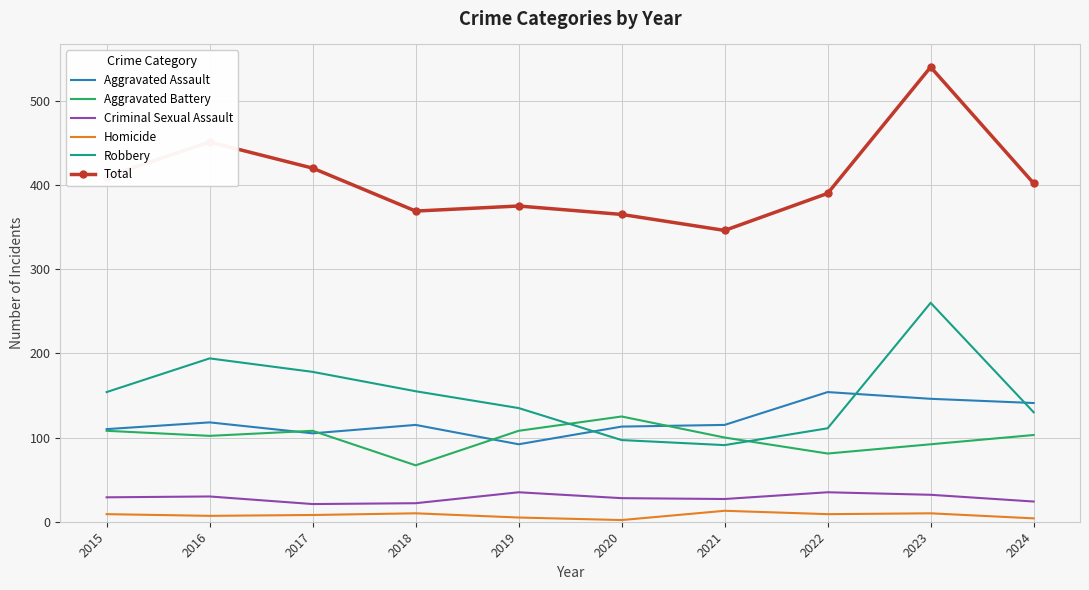

True or false: Total and Aggravated Battery cross at least once.

False